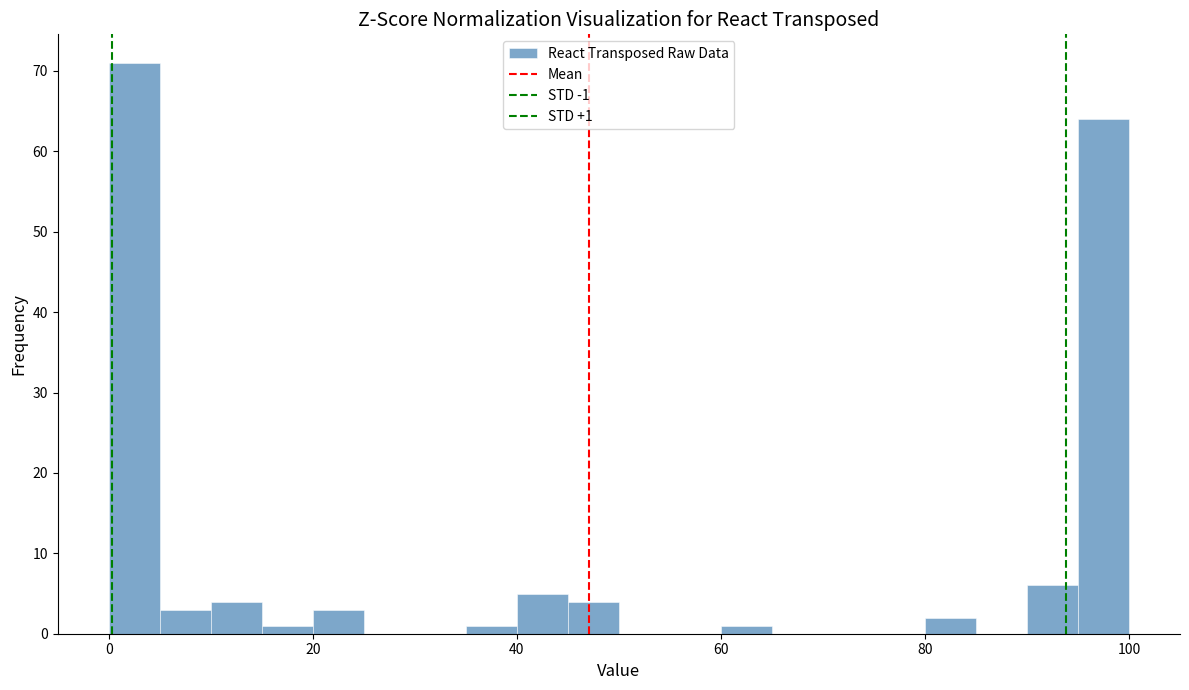

Around what value on the x-axis is the tallest bar? Give the approximate position of its centre, as read against the axis.

2